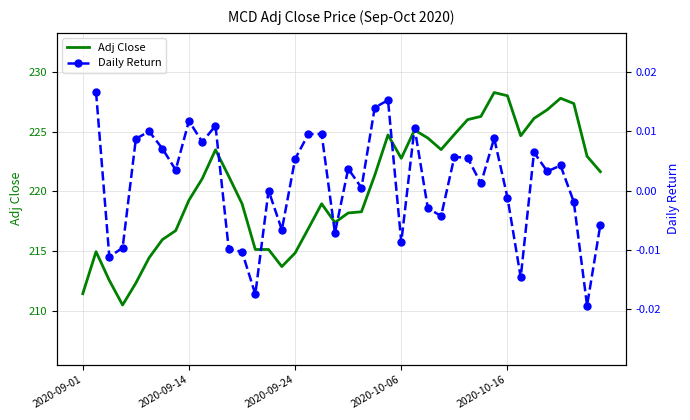

At 18, list the series in order from largest to smallest.

Adj Close, Daily Return